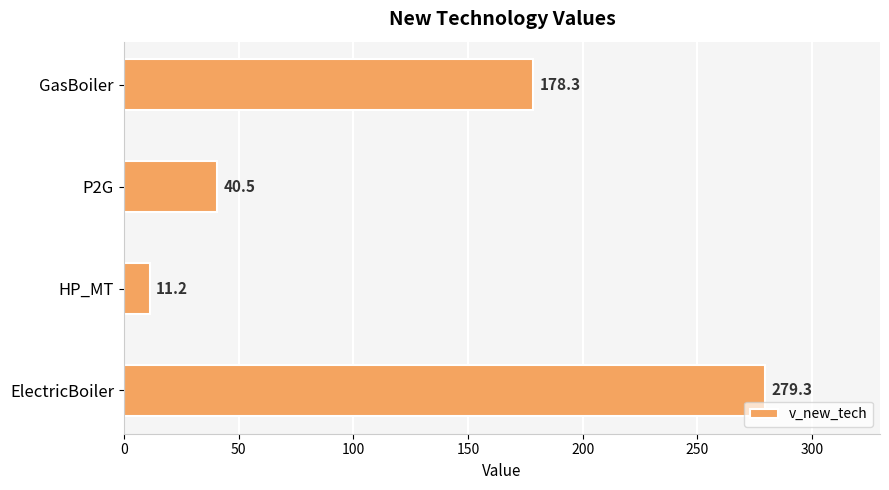

At which label is the value closest to 145?

GasBoiler